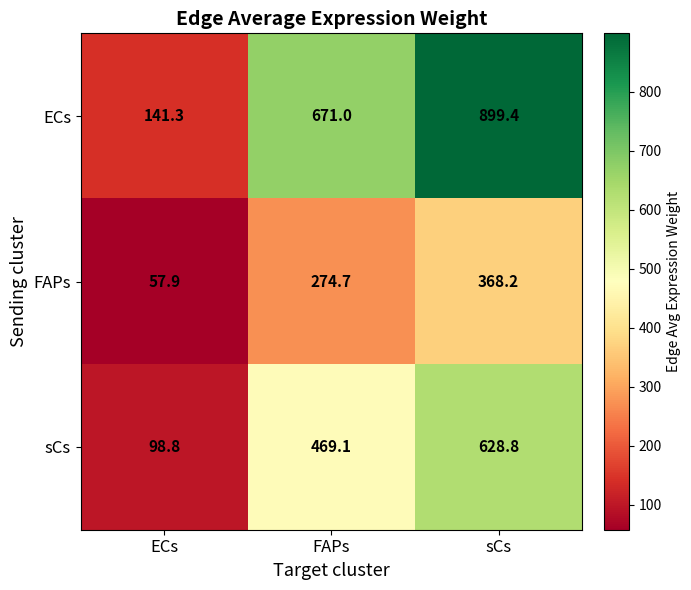

True or false: ECs has a value of 141.3 at ECs.

True